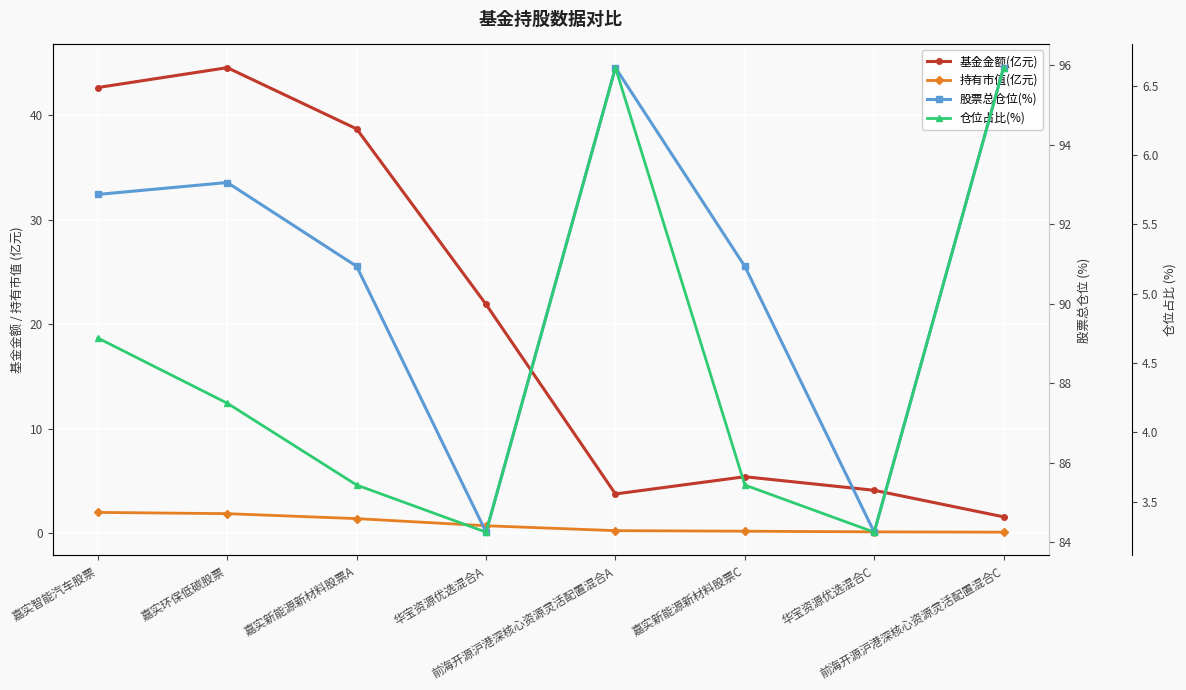

At which category does 基金金额(亿元) reach its first local valley?

前海开源沪港深核心资源灵活配置混合A